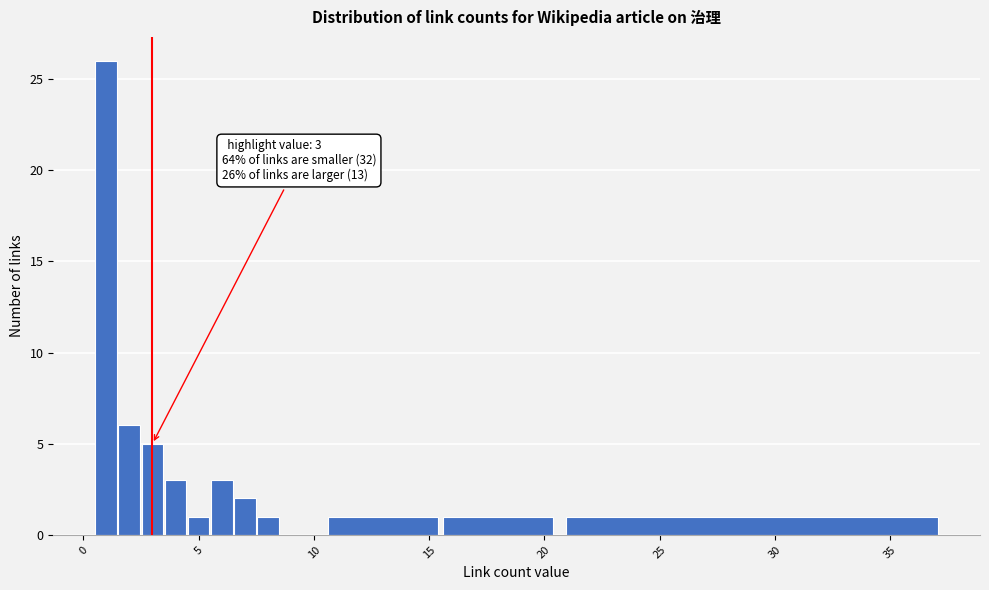

Around what value on the x-axis is the tallest bar? Give the approximate position of its centre, as read against the axis.

1.0